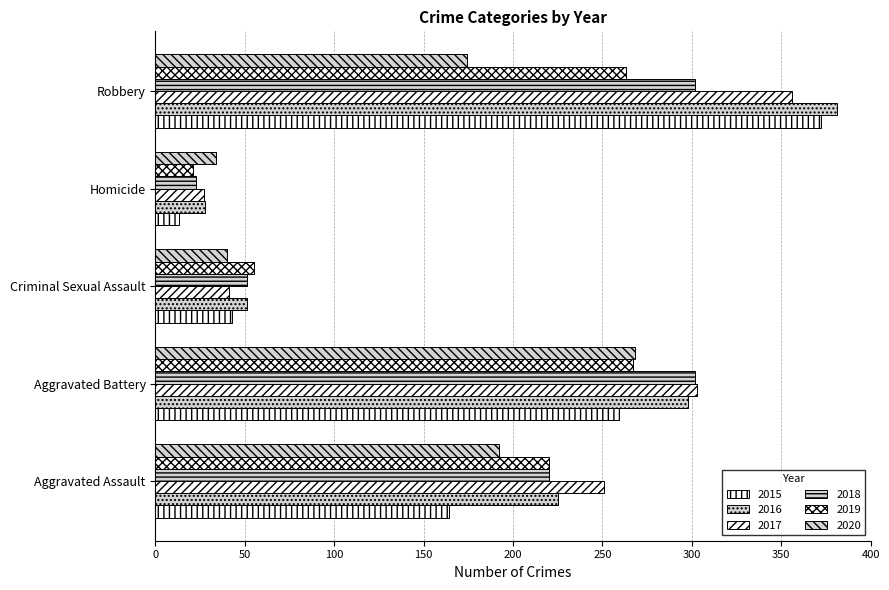

What is the greatest value displayed?

381